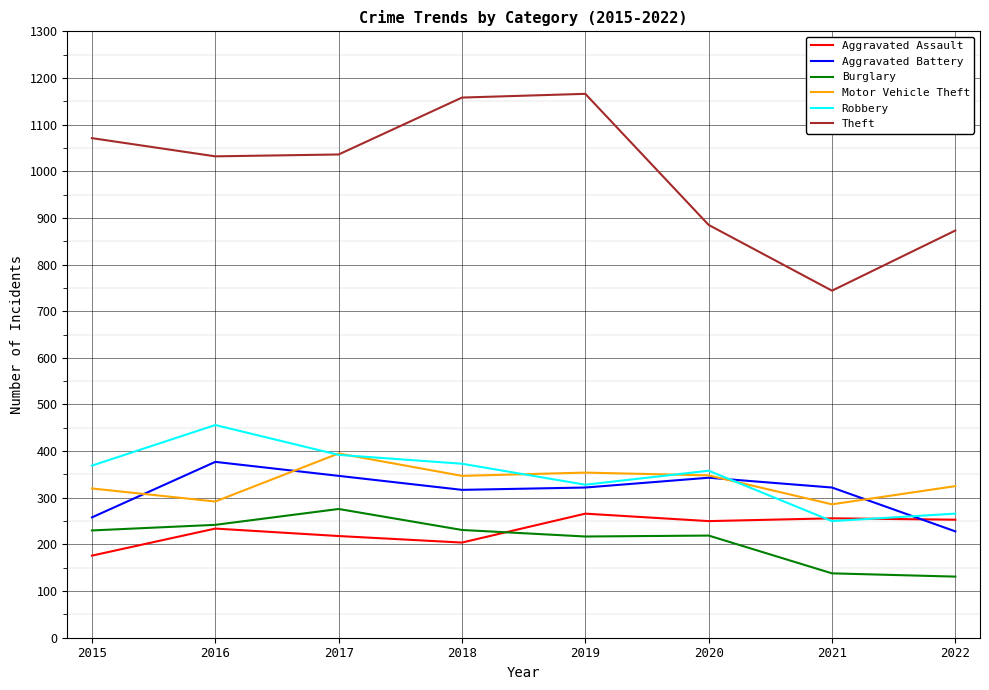

How many intersections are there between Aggravated Battery and Motor Vehicle Theft?

4